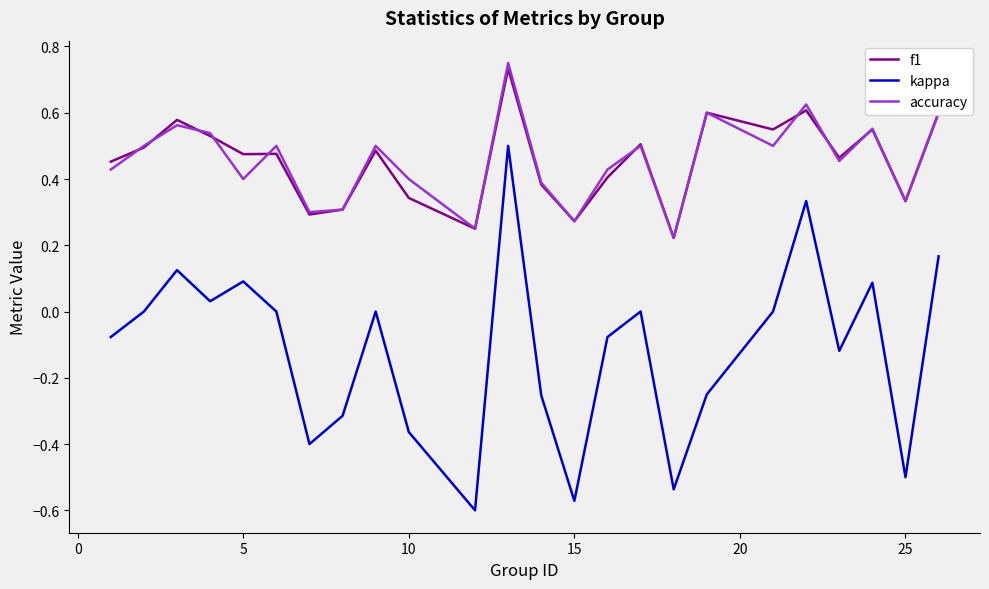

Which series has the widest spread of values?

kappa